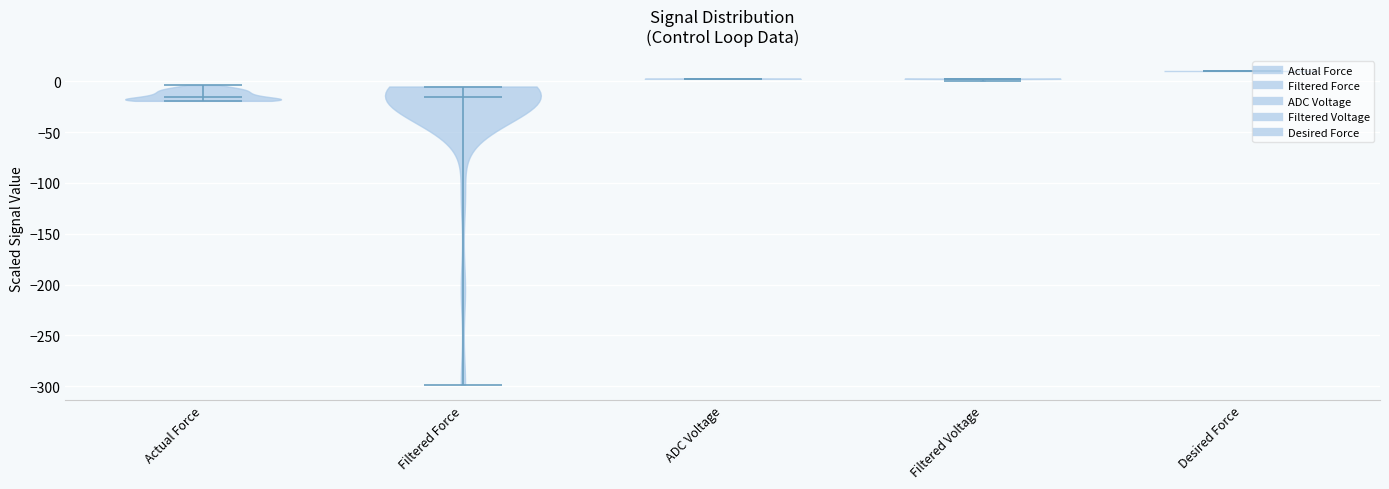

What is the highest point the violin for Filtered Voltage reaches on the y-axis? The values are not printed on the chart, so give them approximately, as read against the axis.

5